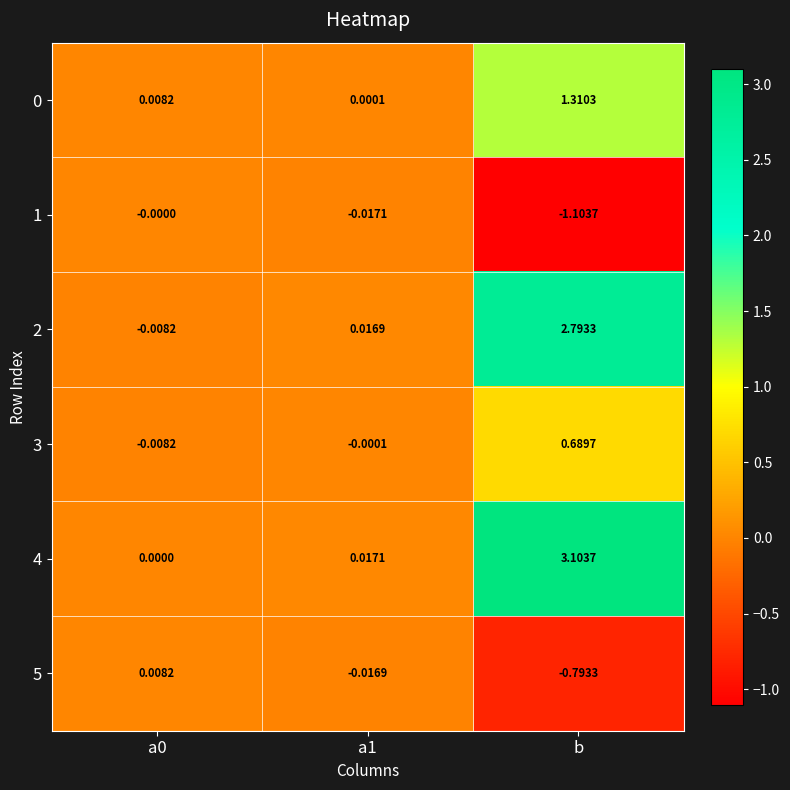

Which category has the highest value in the 0 series?

b